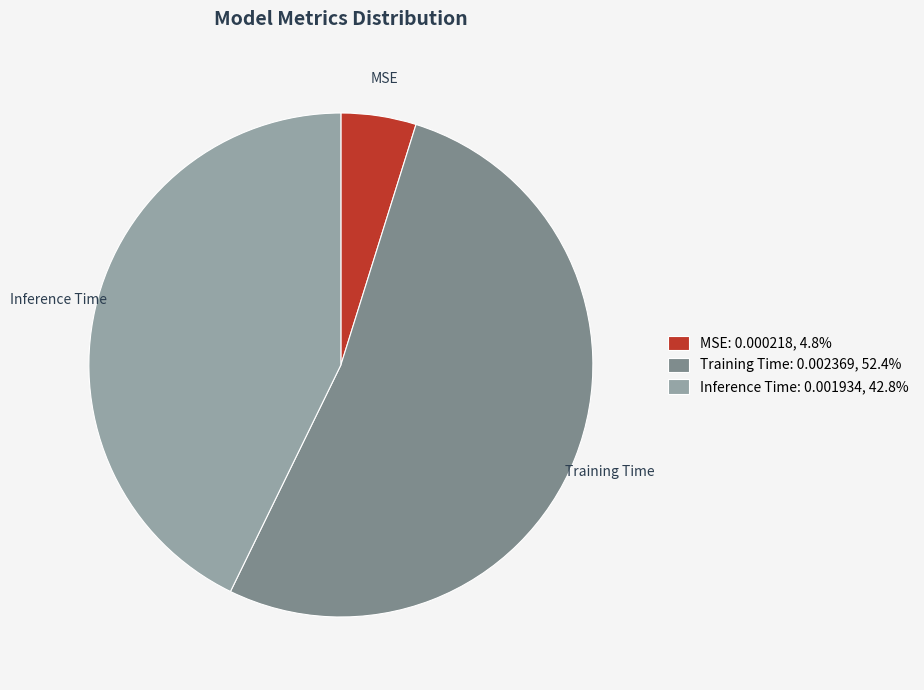

Is the sum of Inference Time: 0.001934, 42.8% and MSE: 0.000218, 4.8% greater than half?

No